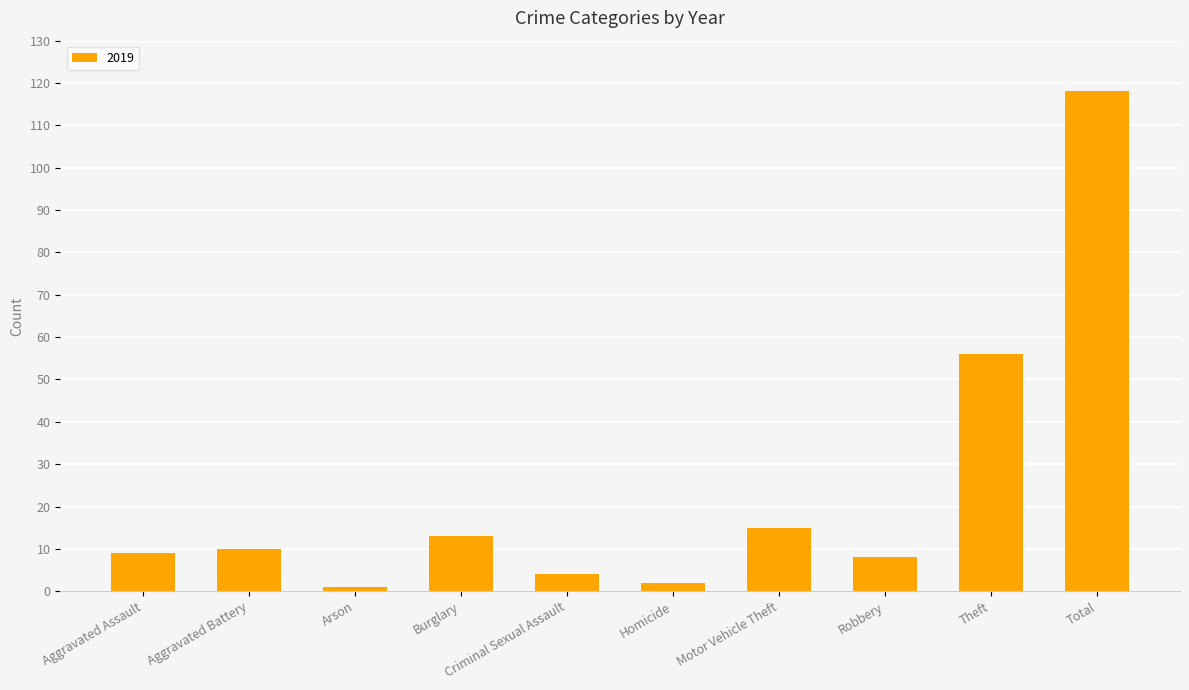

What is the label of the 3rd bar from the right?

Robbery